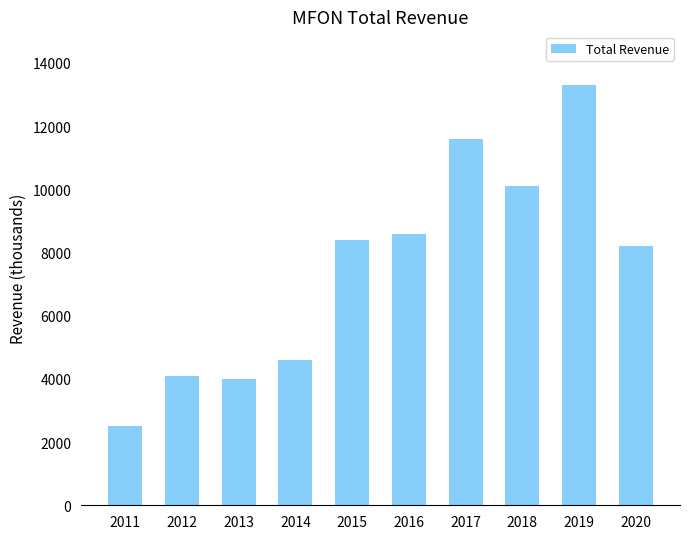

The chart shows a value of 4100 at 2012. True or false?

True